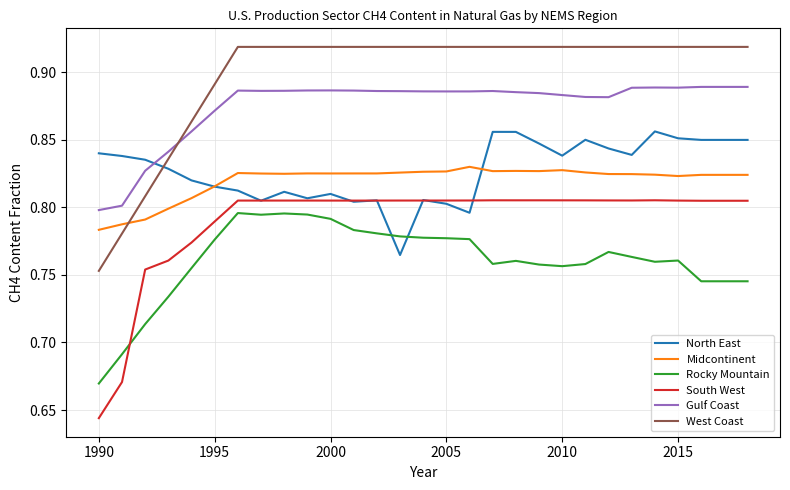

Which series has the largest range (max minus min)?

West Coast